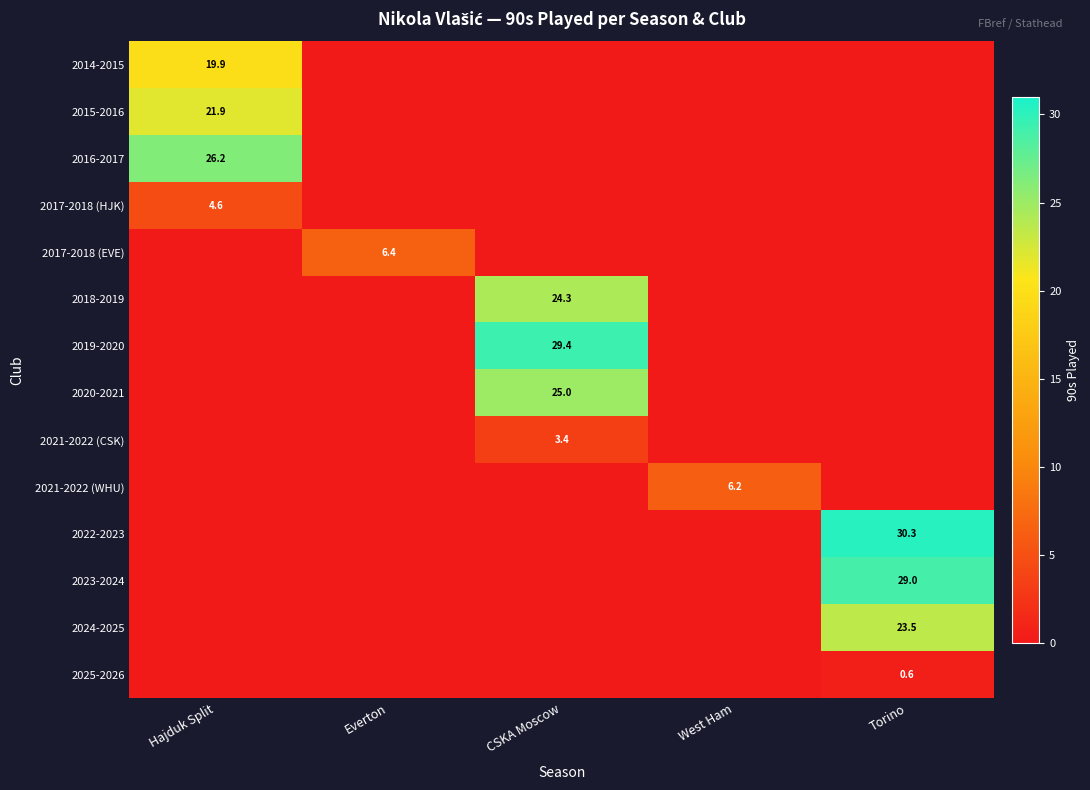

What is the greatest value displayed?

30.3